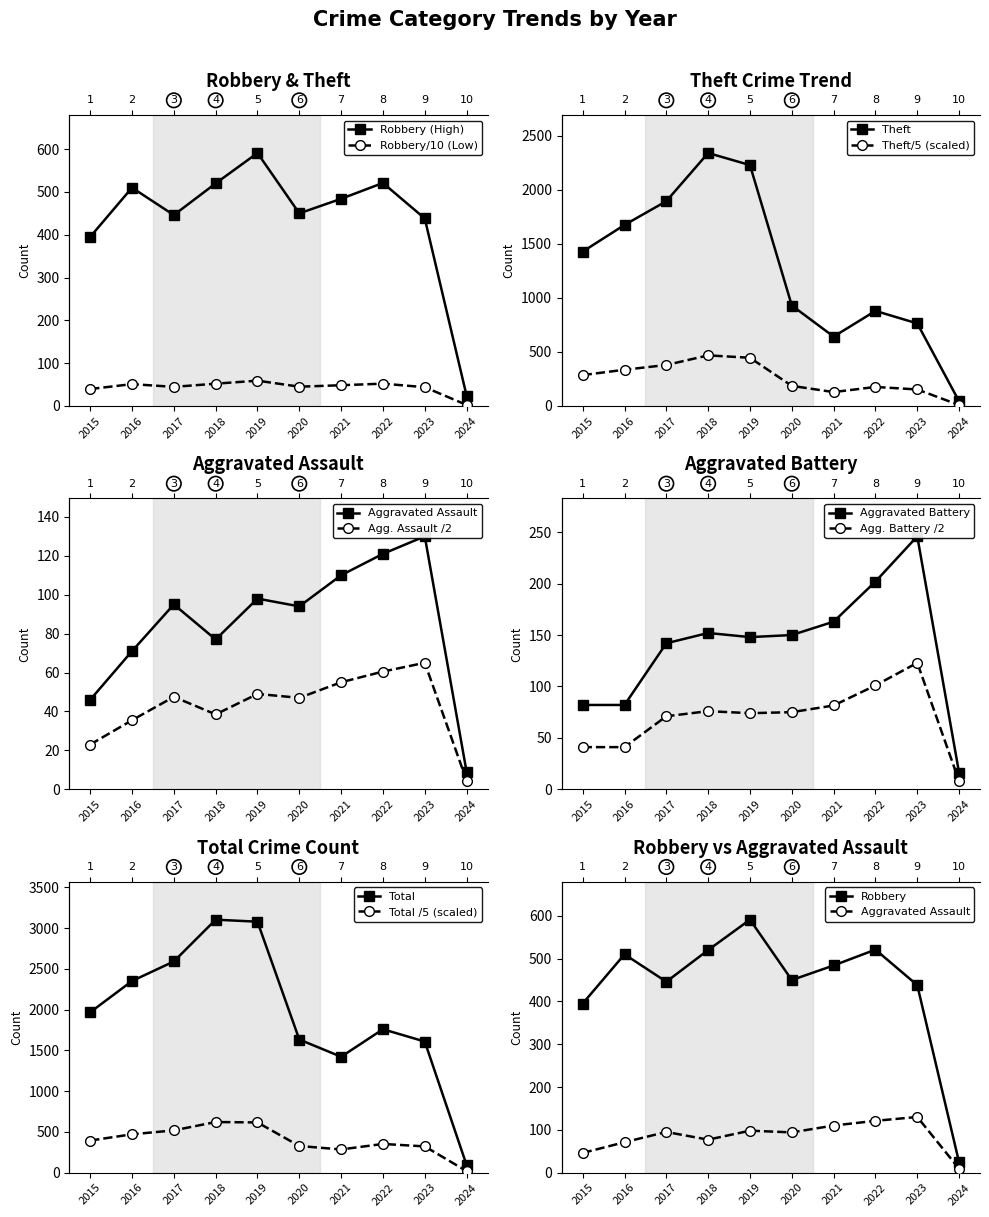

At which category is the sum across all series the highest?

2018